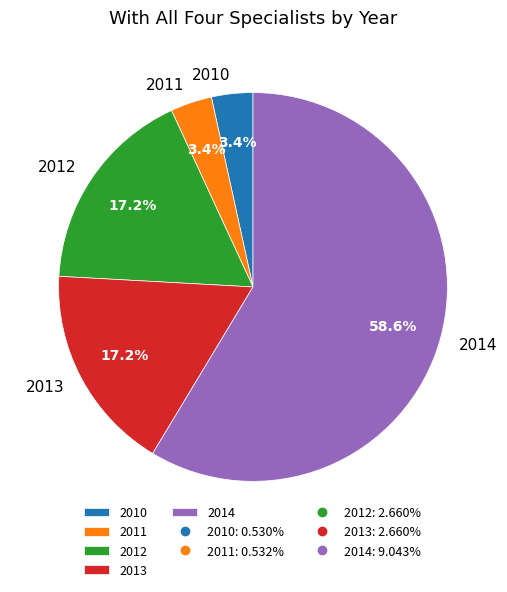

How many slices are in this pie chart?

5